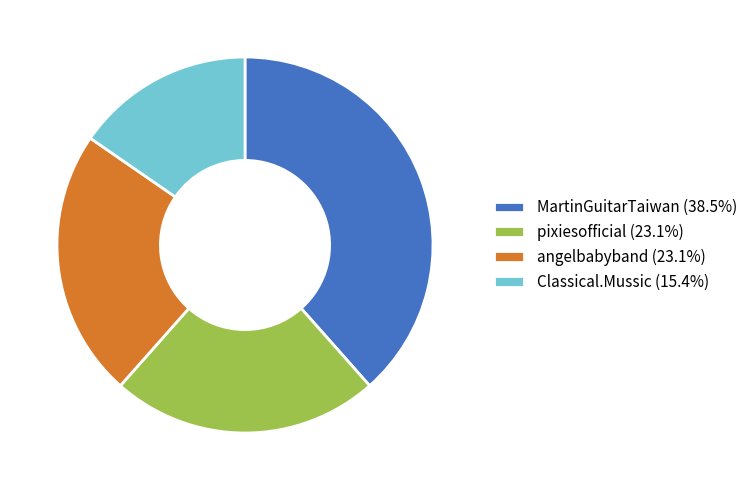

Count the number of slices in the pie.

4